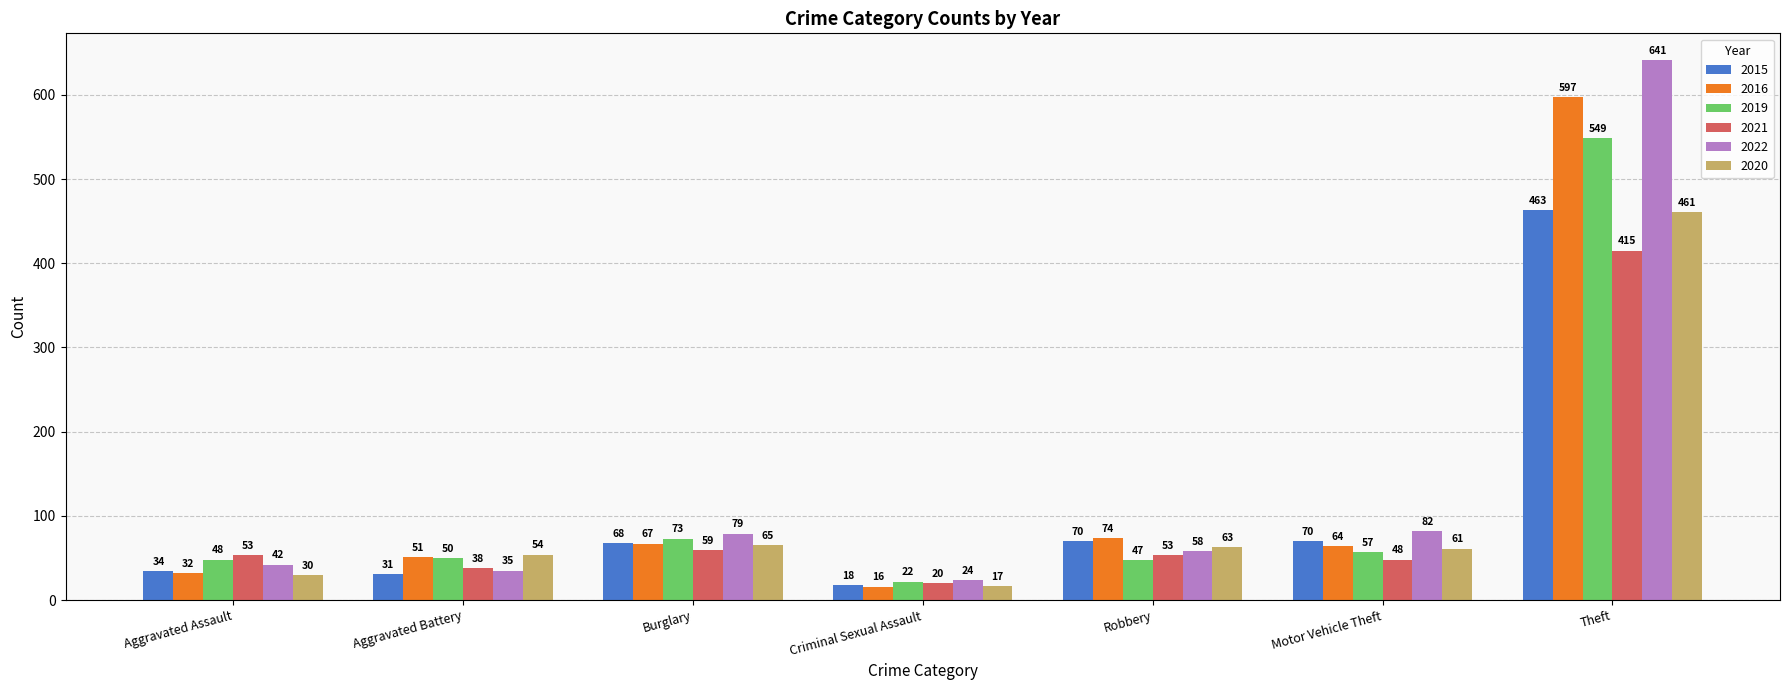

The value of 2020 at Burglary is 35. True or false?

False